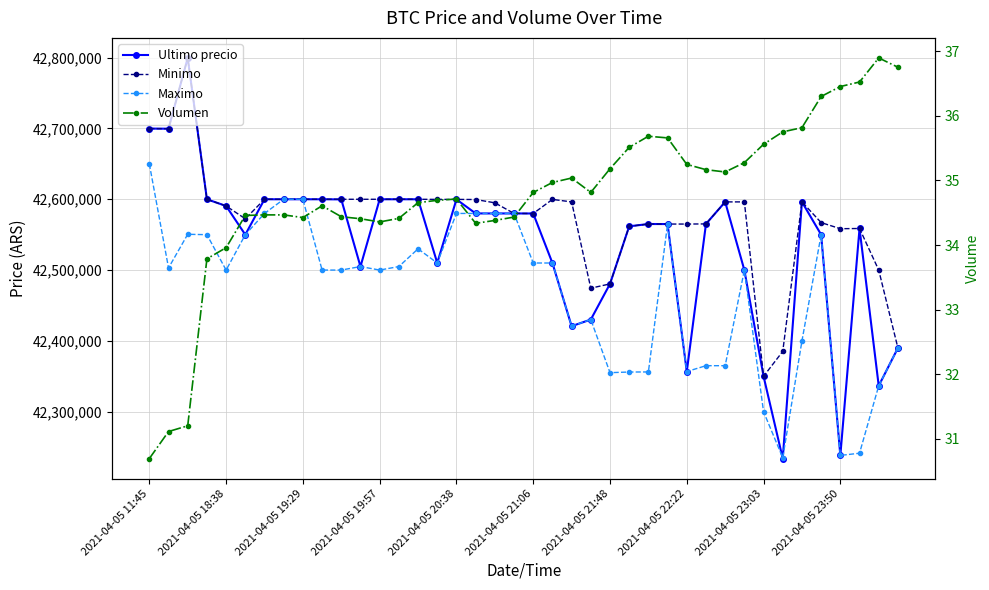

At how many categories does at least one series exceed 26412801?

40